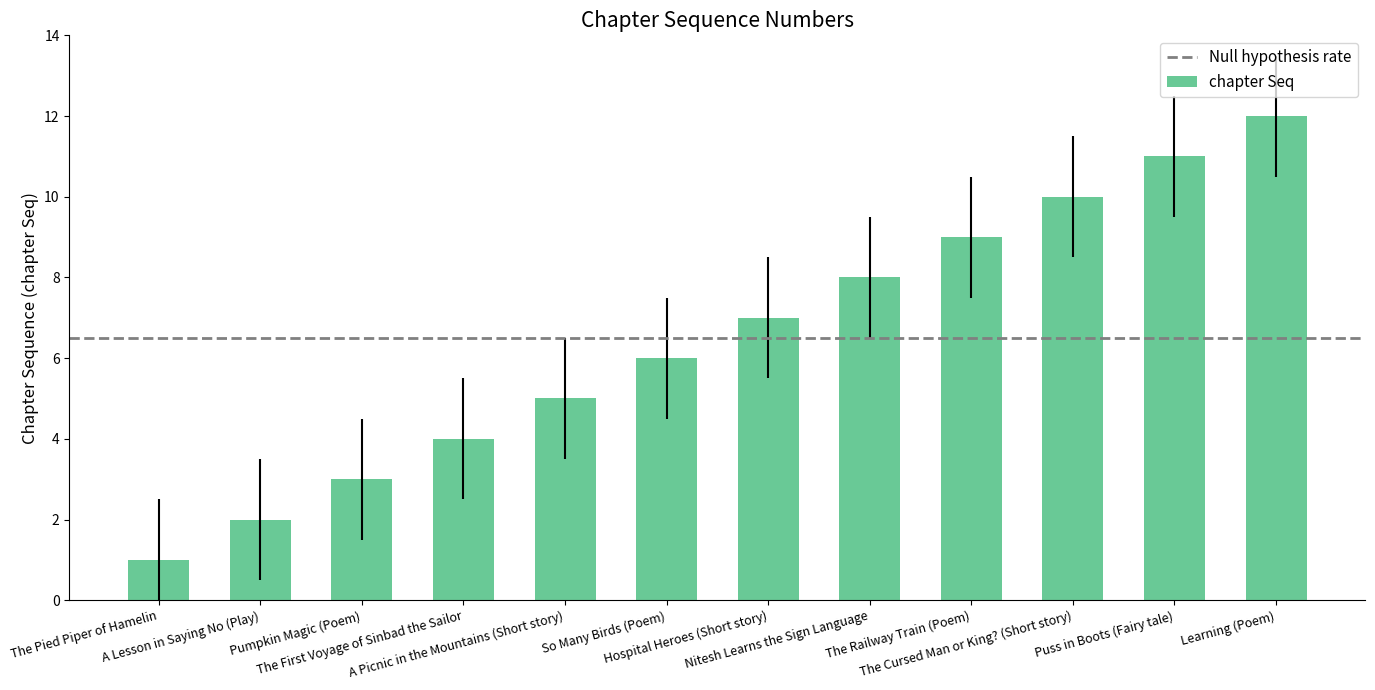

Rank the categories by value from lowest to highest.

The Pied Piper of Hamelin, A Lesson in Saying No (Play), Pumpkin Magic (Poem), The First Voyage of Sinbad the Sailor, A Picnic in the Mountains (Short story), So Many Birds (Poem), Hospital Heroes (Short story), Nitesh Learns the Sign Language, The Railway Train (Poem), The Cursed Man or King? (Short story), Puss in Boots (Fairy tale), Learning (Poem)